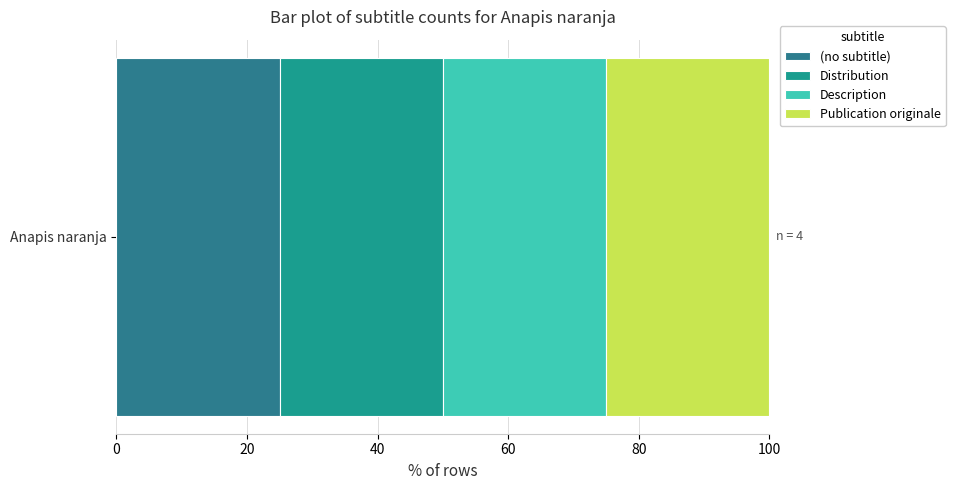

Is it true that the value at (no subtitle) is -1?

False